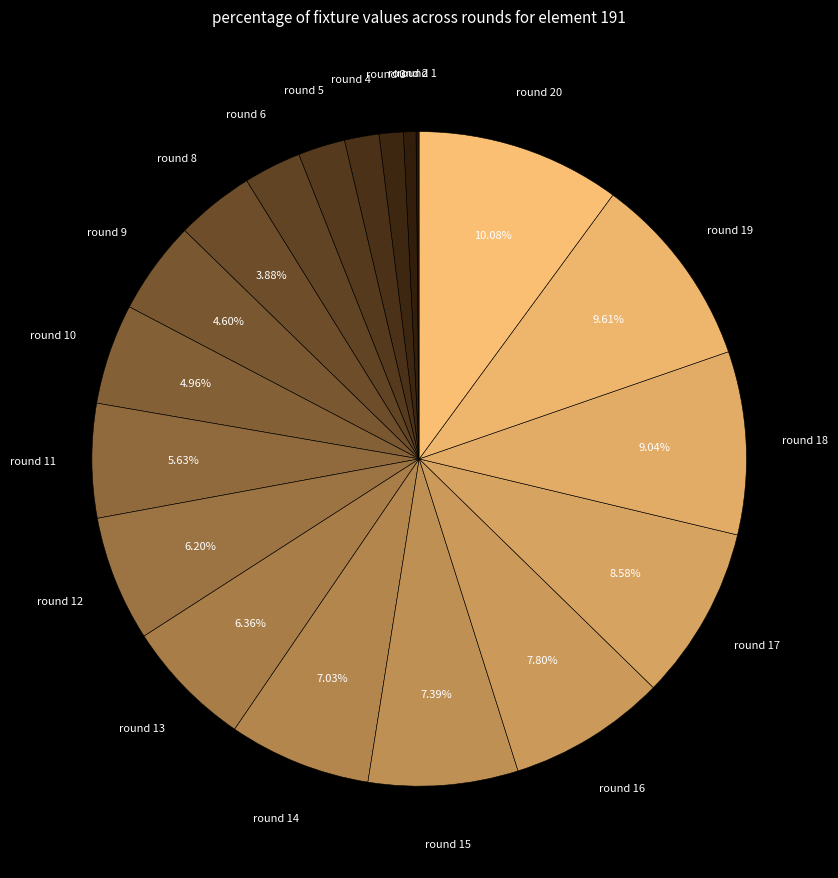

Is there a majority slice in this chart?

No